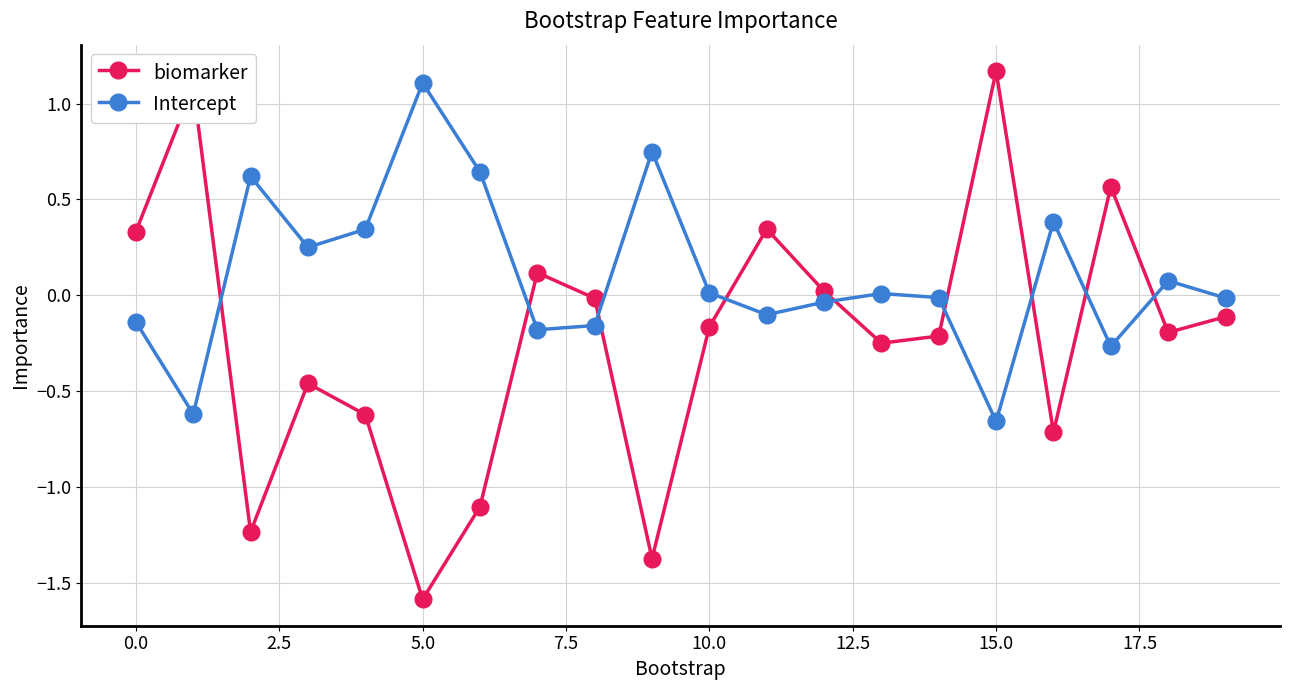

Which series has the largest total across all categories?

Intercept